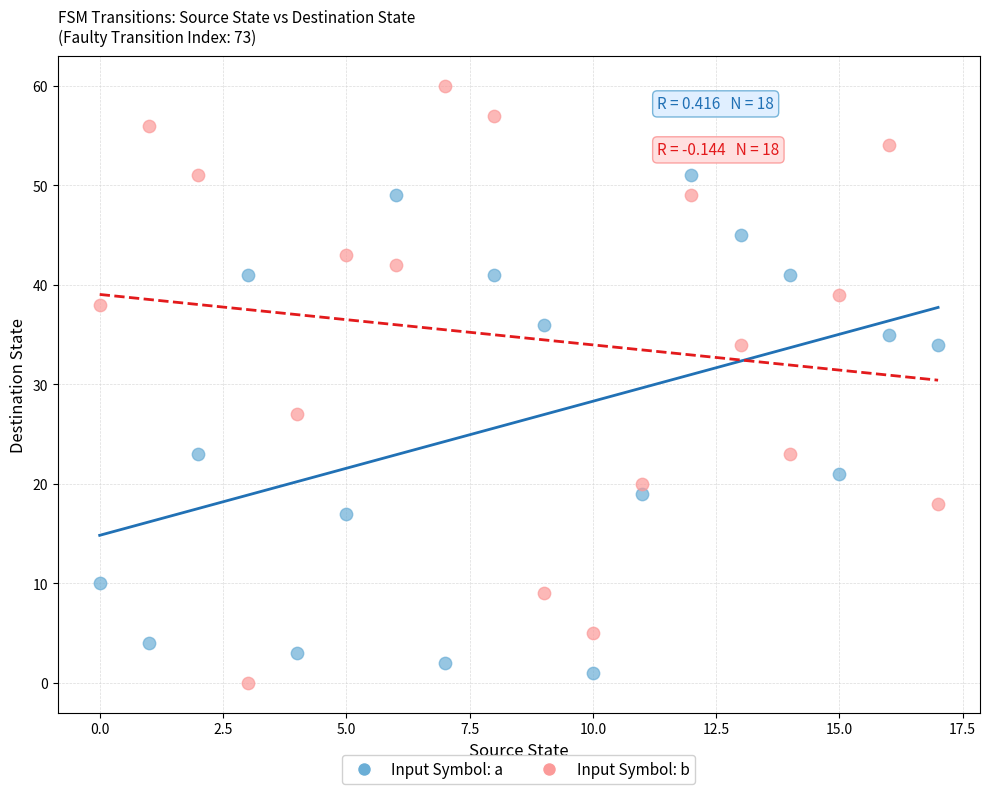

Which series has the largest Y range (max minus min)?

Input Symbol: b